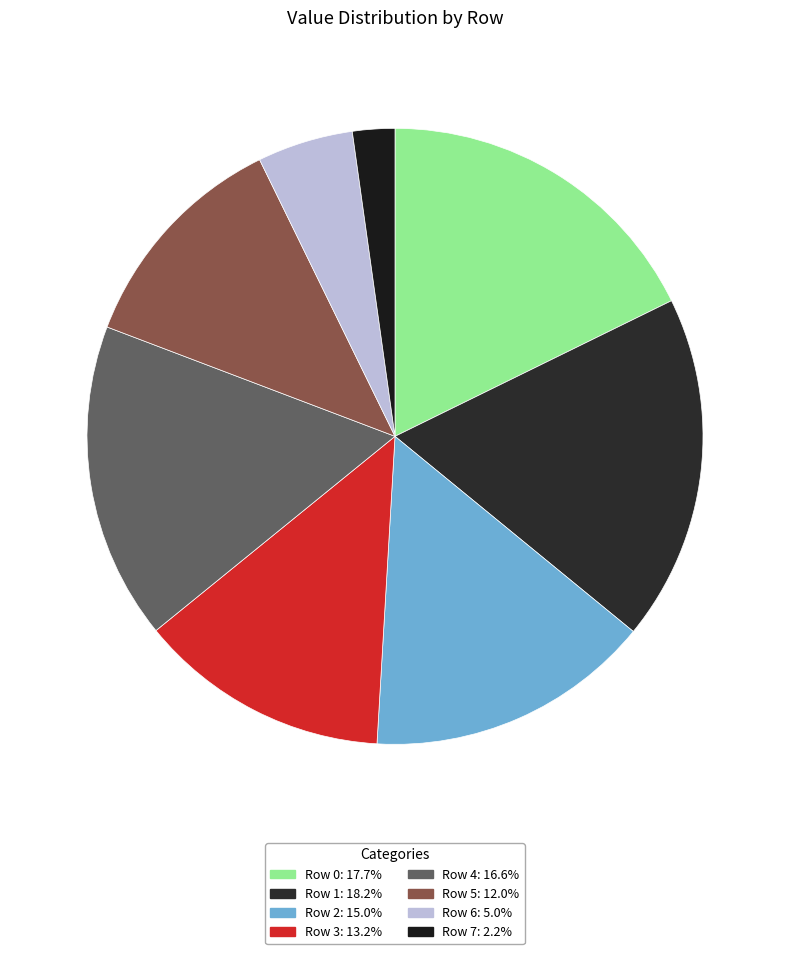

How many slices are in this pie chart?

8